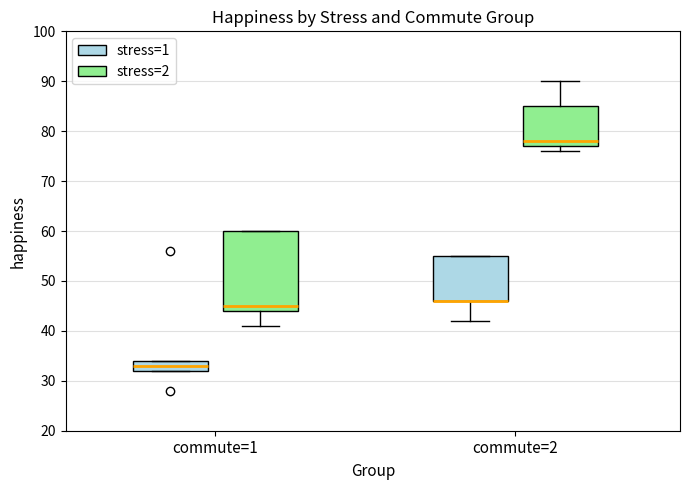

Reading left to right, transcribe this box plot: for each box, give where its median line is, the range the box spans, and where its two whiskers end, as read against the y-axis. The values are not printed on the chart, so give them approximately, as read against the axis.

commute=1 (stress=1): median 33, box 32 to 34, whiskers 32 to 34
commute=1 (stress=2): median 45, box 44 to 60, whiskers 41 to 60
commute=2 (stress=1): median 46 (drawn on the box's lower edge), box 46 to 55, whiskers 42 to 55
commute=2 (stress=2): median 78, box 77 to 85, whiskers 76 to 90